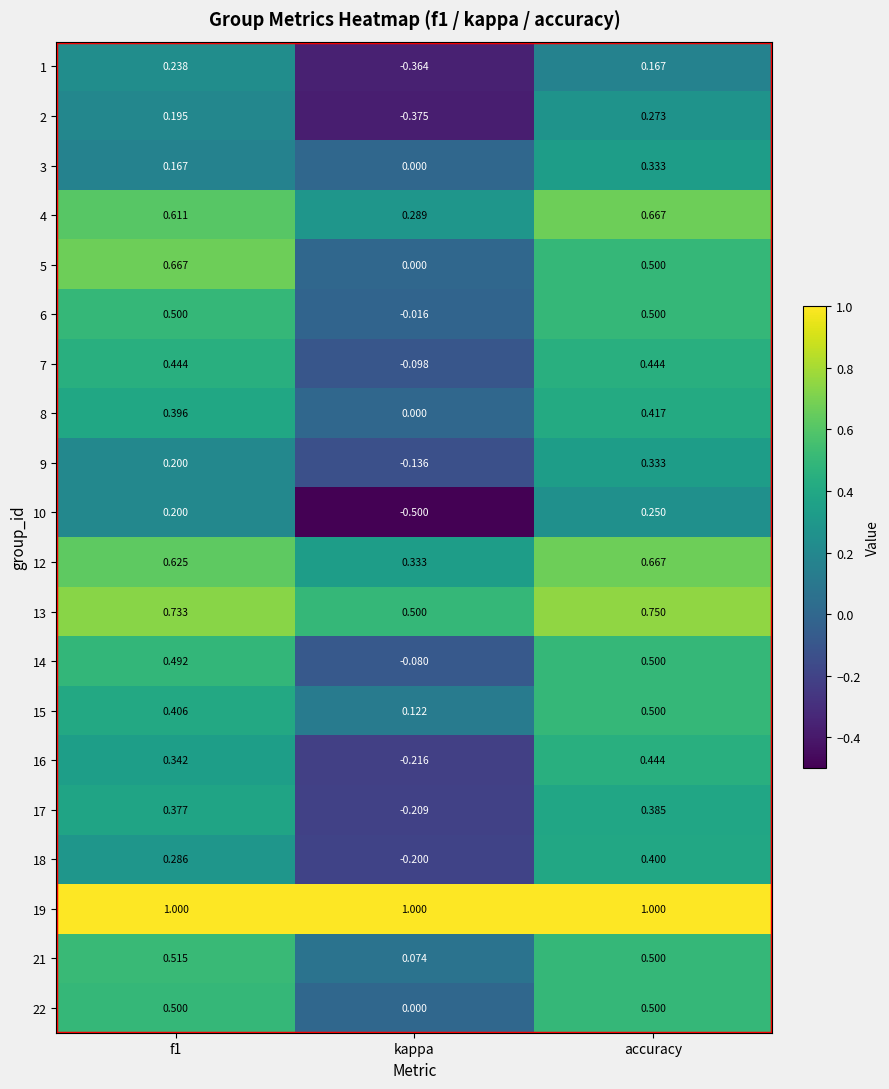

Where is 18 nearest to the value 0?

kappa